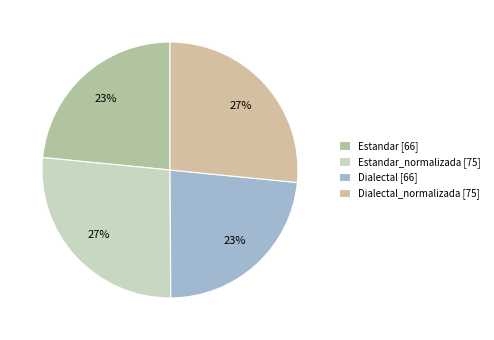

To the nearest percent, what is the difference between the largest and smallest slice percentages?

3%